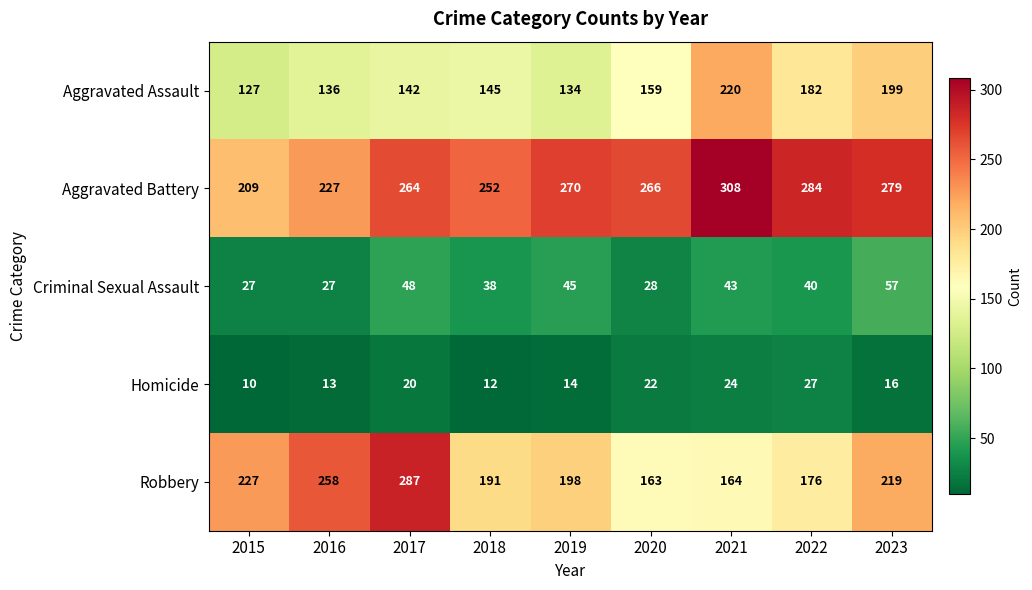

Where does the Robbery series first go above 198?

2015